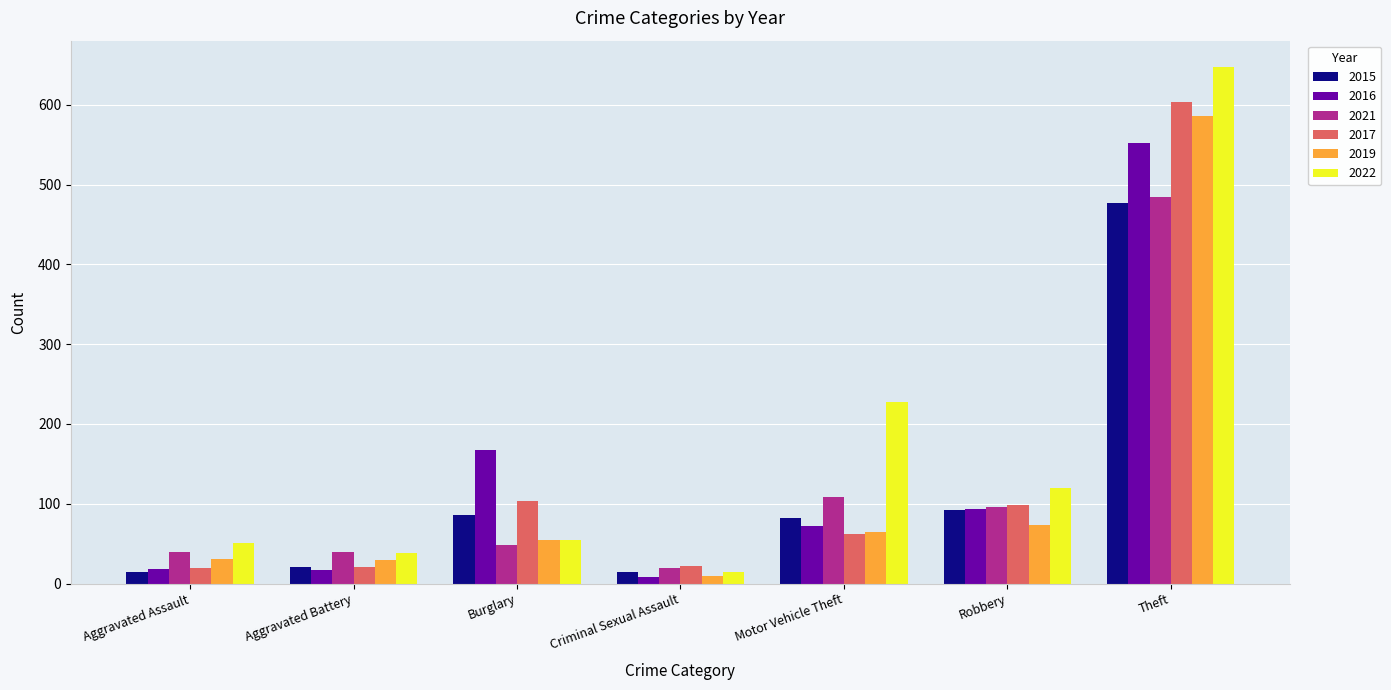

What position from the left is Criminal Sexual Assault?

4